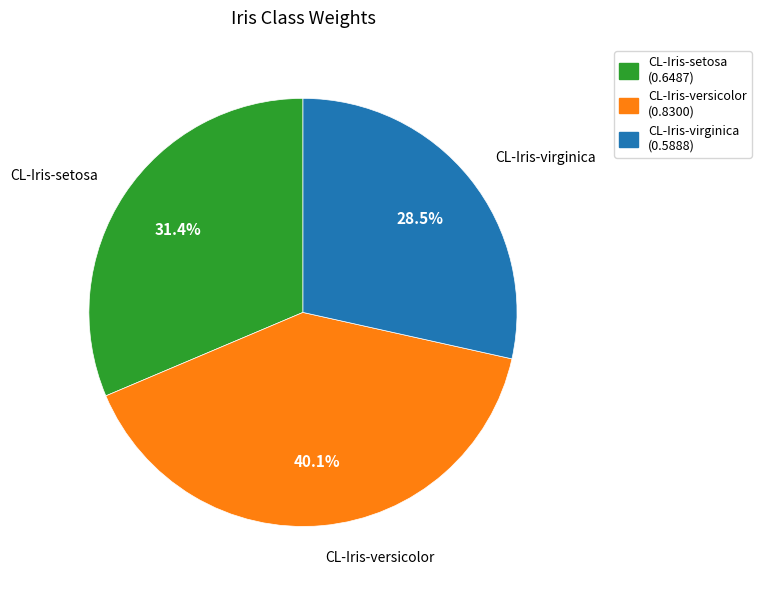

True or false: CL-Iris-virginica accounts for 17% of the total.

False